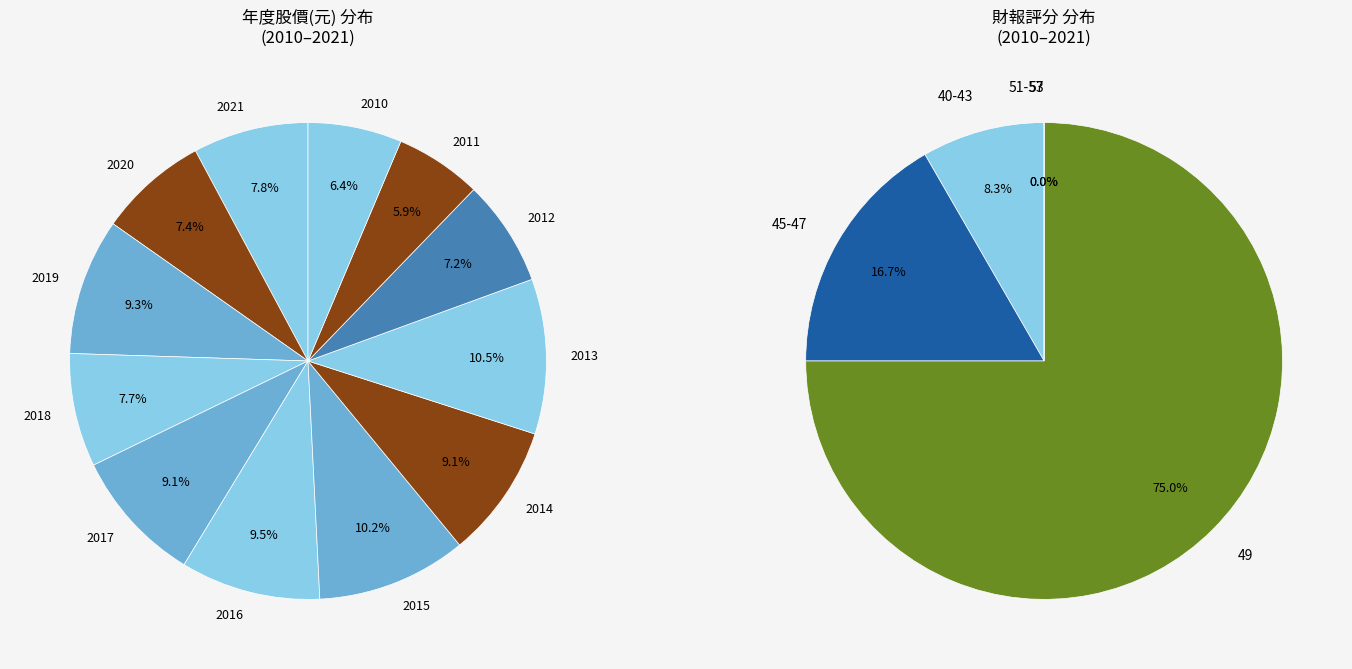

Which slice is the smallest?

2011